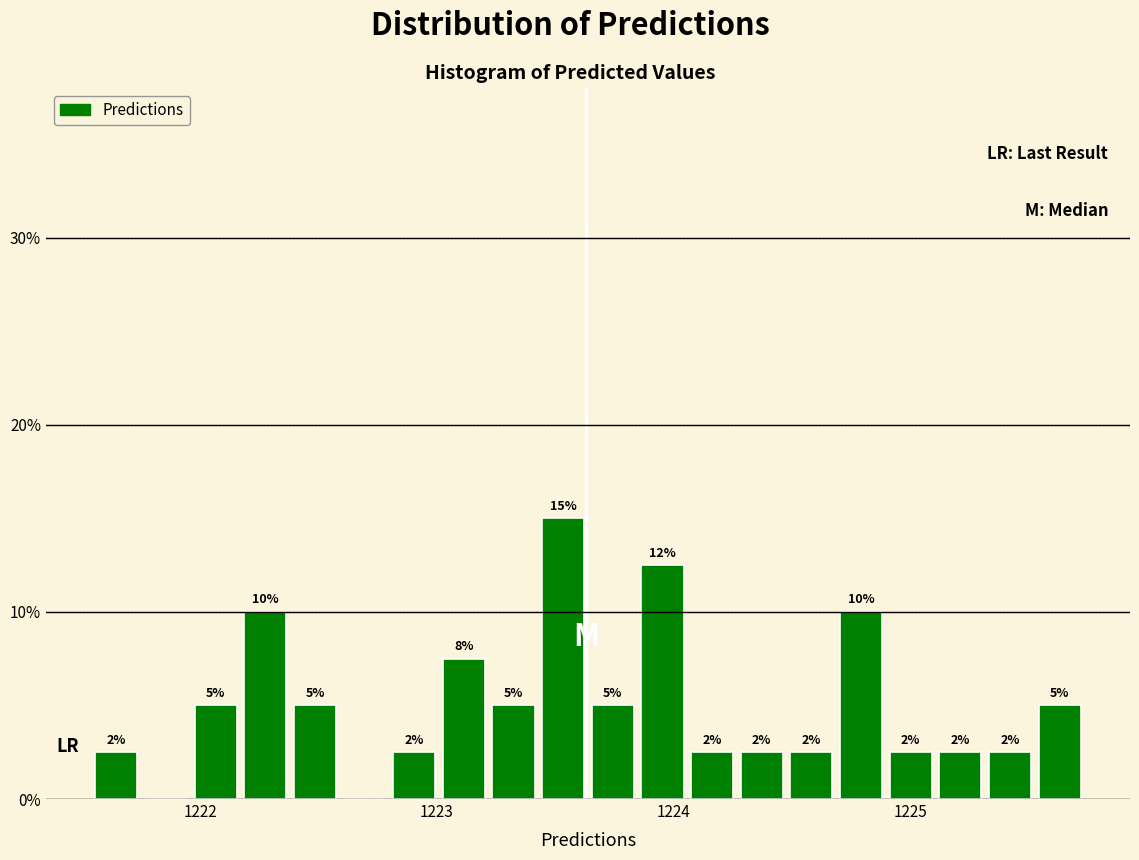

Read against the x-axis, roughly where is the centre of the tallest bar?

1223.5